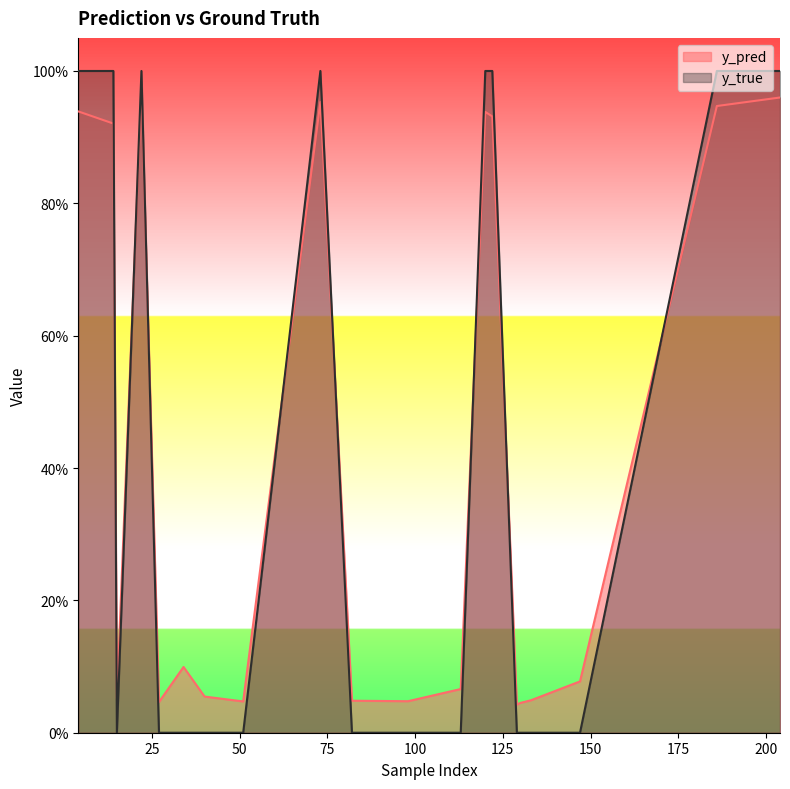

Reading left to right, list all the values displayed in this chart.

y_pred: 4=0.9	14=0.9	15=0.1	22=1.0	27=0.0	34=0.1	40=0.1	51=0.0	73=1.0	82=0.0	98=0.0	113=0.1	120=0.9	122=0.9	129=0.0	130=0.0	133=0.0	147=0.1	186=0.9	204=1.0
y_true: 4=1.0	14=1.0	15=0.0	22=1.0	27=0.0	34=0.0	40=0.0	51=0.0	73=1.0	82=0.0	98=0.0	113=0.0	120=1.0	122=1.0	129=0.0	130=0.0	133=0.0	147=0.0	186=1.0	204=1.0